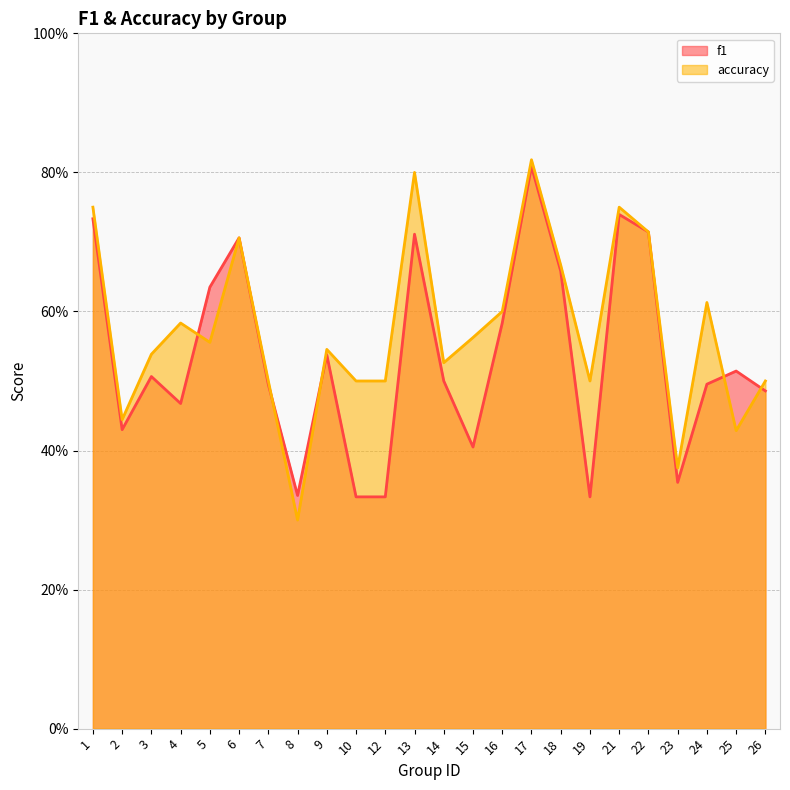

Does the chart display data point markers on the line(s)?

No